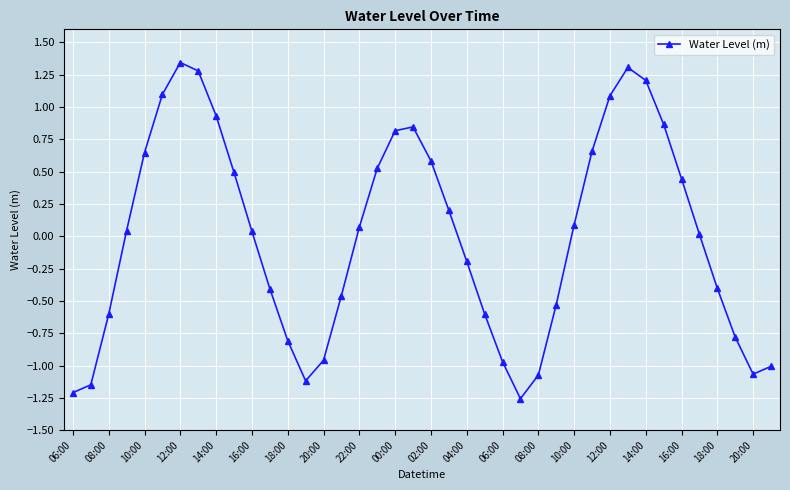

How many values are below zero?

18